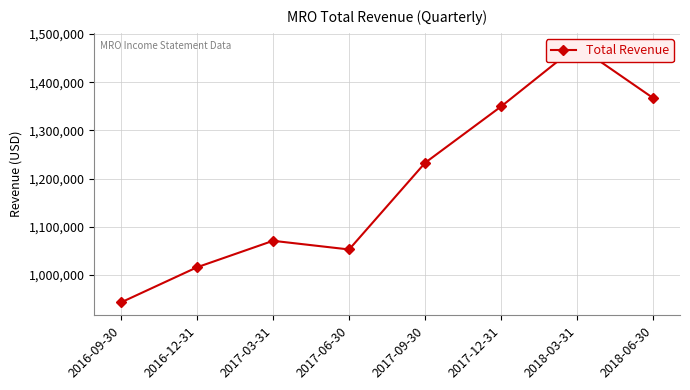

At which category does the data reach its first local peak?

2017-03-31